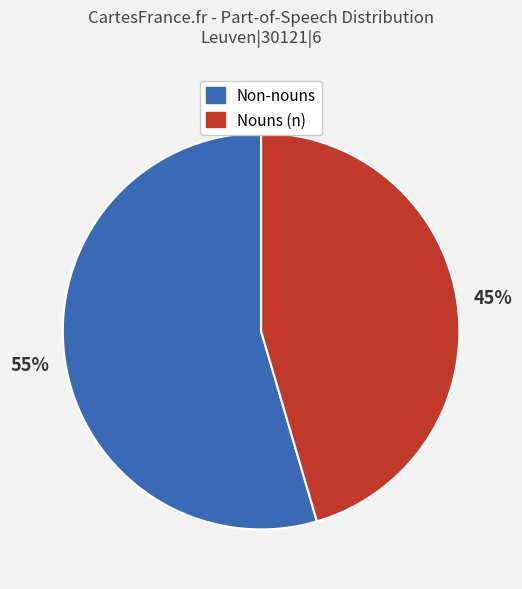

Does any single category account for the majority?

Yes